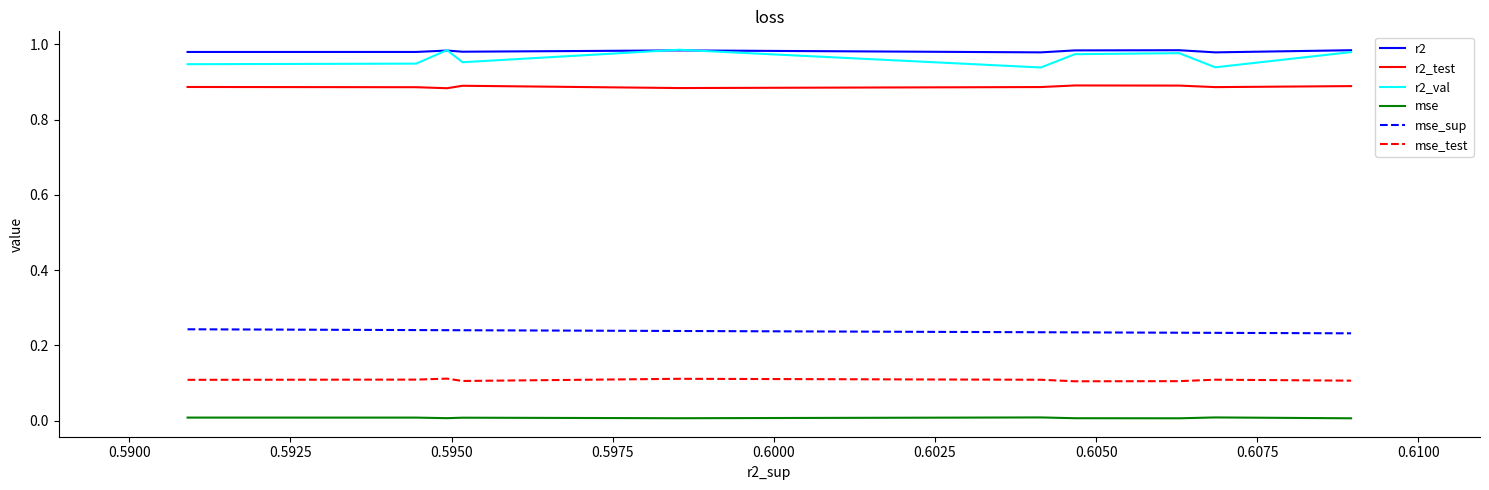

Which series has the largest range (max minus min)?

r2_val